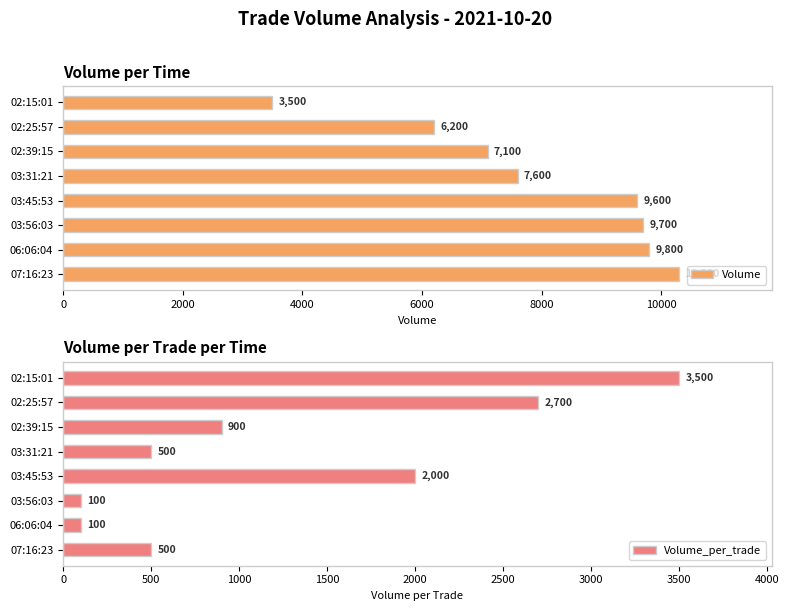

At which label does Volume reach its minimum?

02:15:01